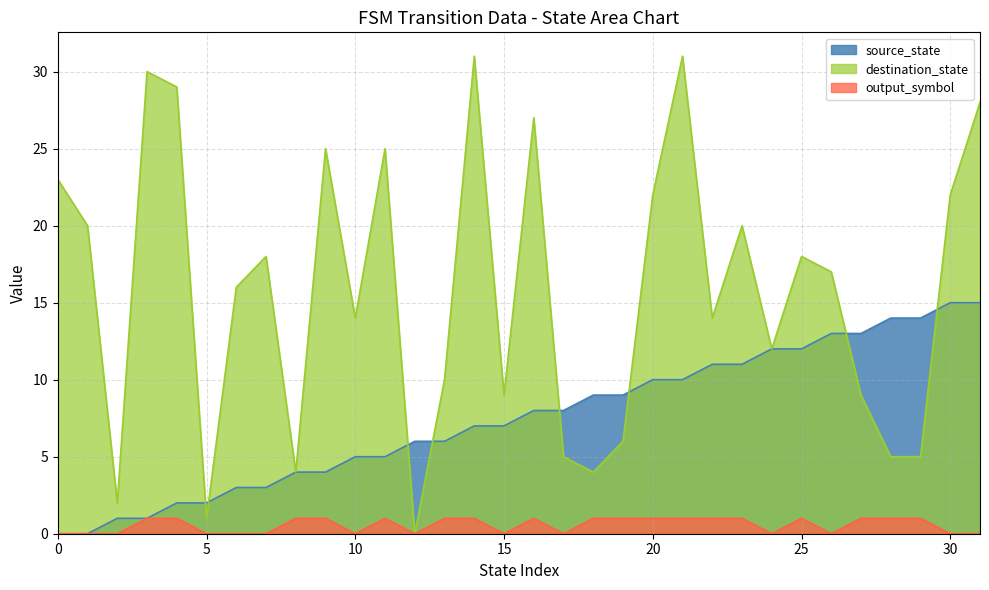

What are all the series names shown in the legend?

source_state, destination_state, output_symbol